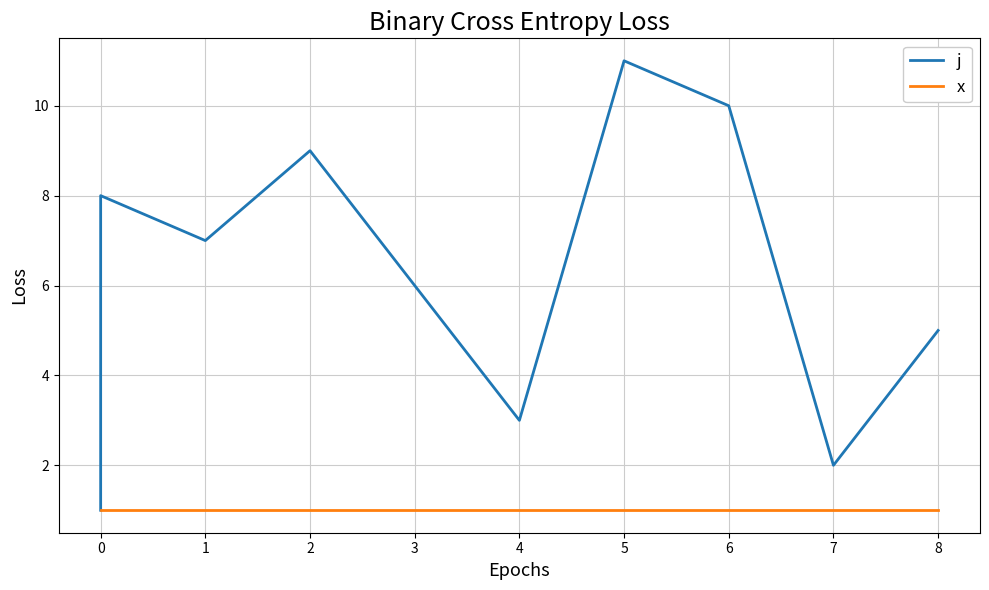

The x series shows 1 at 0. True or false?

True